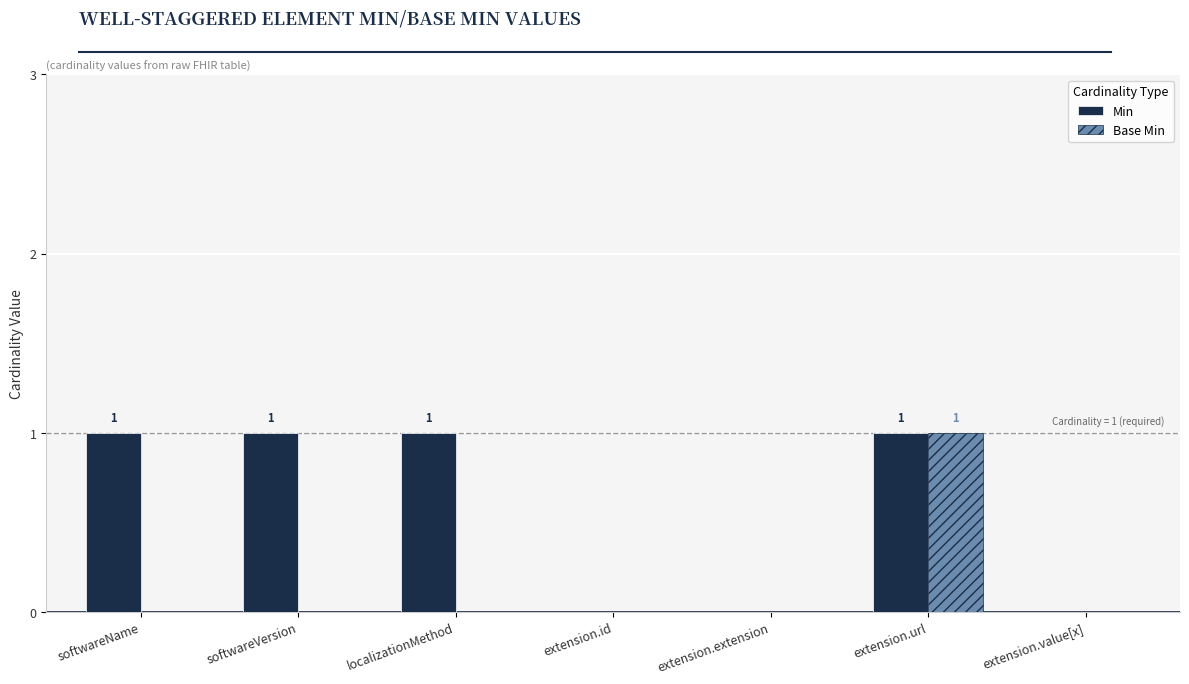

Which series has the largest total across all categories?

Min